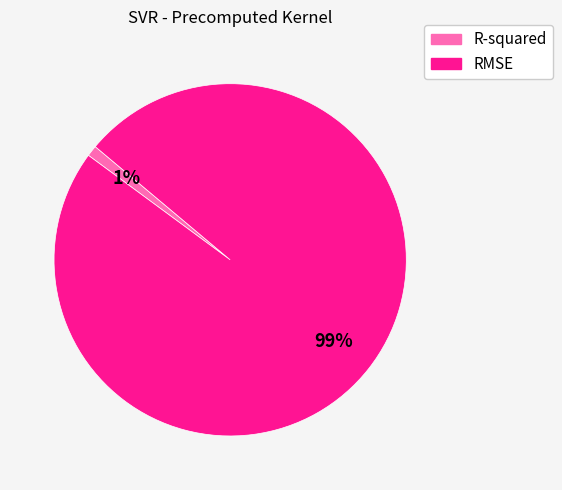

Combined, do RMSE and R-squared account for over 50%?

Yes